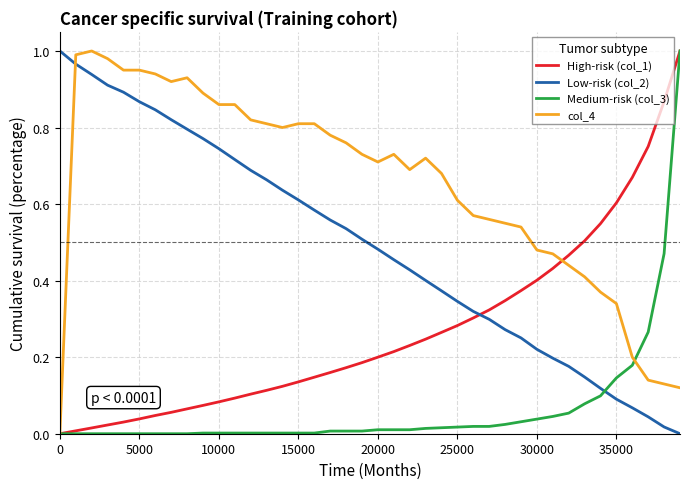

At how many categories does at least one series exceed 0?

40